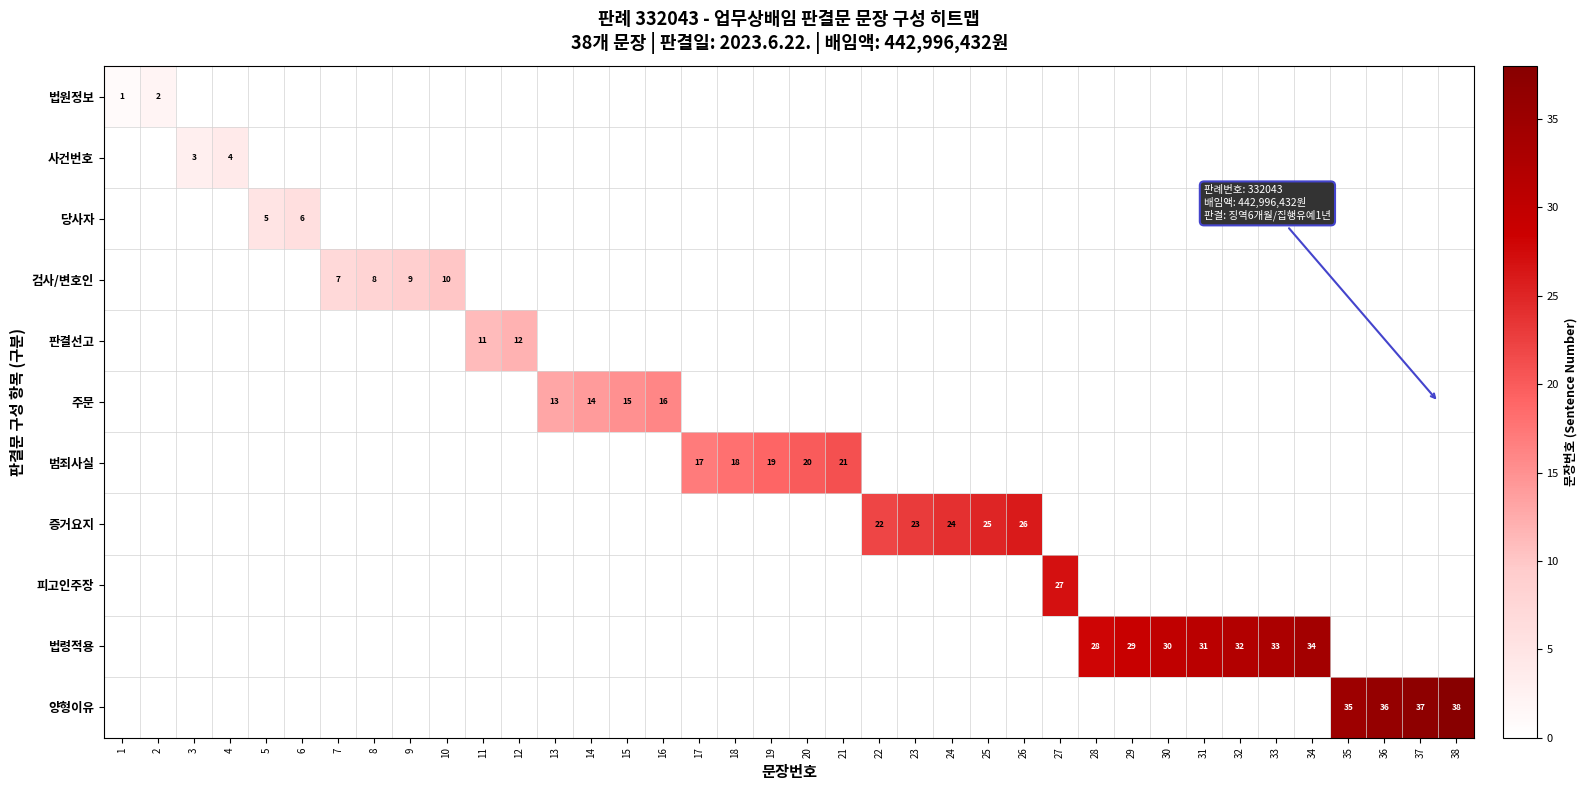

Is it true that 범죄사실 equals 7 at 19?

False